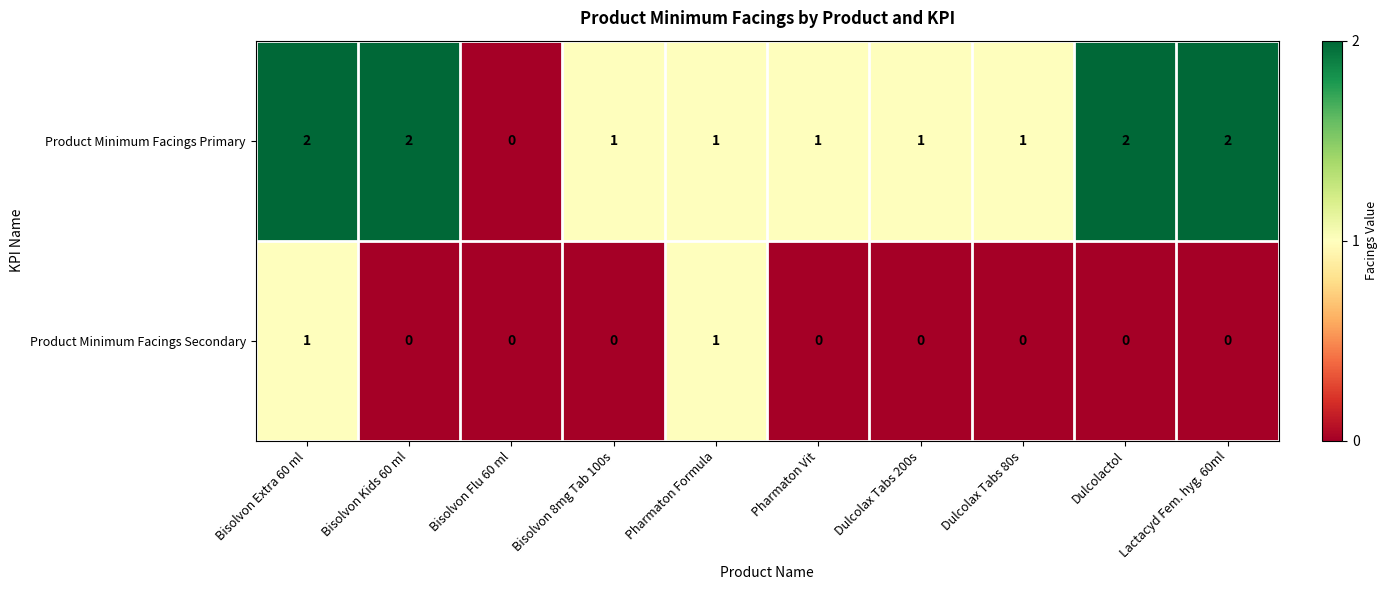

At Pharmaton Vit, list the series in order from largest to smallest.

Product Minimum Facings Primary, Product Minimum Facings Secondary